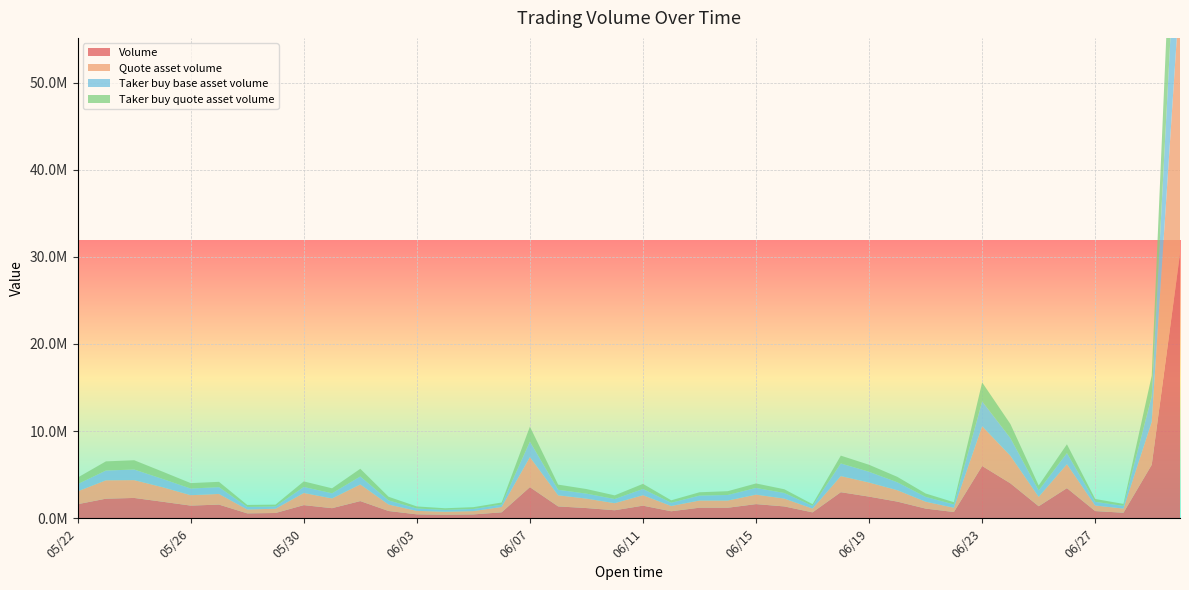

Reading left to right, extract all data points from this chart.

Volume: 05/22=1618058.5	05/23=2249199.0	05/24=2334849.0	05/25=1900789.3	05/26=1456514.4	05/27=1571358.8	05/28=563910.6	05/29=606113.5	05/30=1509421.8	05/31=1160595.8	06/01=1974173.9	06/02=836636.3	06/03=451158.1	06/04=405010.9	06/05=443870.0	06/06=684146.5	06/07=3573175.5	06/08=1361835.6	06/09=1173472.6	06/10=922800.0	06/11=1448162.0	06/12=805678.6	06/13=1213997.8	06/14=1210812.9	06/15=1626282.2	06/16=1361058.9	06/17=679944.9	06/18=2994390.9	06/19=2486542.6	06/20=1913372.5	06/21=1112383.8	06/22=719898.4	06/23=6001207.3	06/24=4010303.7	06/25=1382216.7	06/26=3458237.1	06/27=826143.4	06/28=638151.0	06/29=6138985.4	06/30=30363831.2
Quote asset volume: 05/22=1473429.8	05/23=2109495.8	05/24=2043399.5	05/25=1668583.2	05/26=1192904.7	05/27=1221762.9	05/28=445895.1	05/29=489562.3	05/30=1396297.2	05/31=1118424.8	06/01=1912431.9	06/02=743241.8	06/03=398502.1	06/04=351203.5	06/05=380109.9	06/06=618363.0	06/07=3447027.5	06/08=1274835.9	06/09=1086209.4	06/10=809789.2	06/11=1202221.6	06/12=606557.1	06/13=824540.4	06/14=825546.9	06/15=1088673.1	06/16=900763.6	06/17=436611.6	06/18=1848962.9	06/19=1615829.3	06/20=1309882.7	06/21=792789.0	06/22=489868.7	06/23=4555423.6	06/24=3163020.3	06/25=1078262.9	06/26=2748569.1	06/27=639118.5	06/28=478406.1	06/29=4929362.9	06/30=30452591.1
Taker buy base asset volume: 05/22=826820.0	05/23=1119847.5	05/24=1218071.9	05/25=953695.4	05/26=762624.3	05/27=781394.1	05/28=291523.0	05/29=260547.4	05/30=688938.1	05/31=590971.6	06/01=910894.7	06/02=471436.1	06/03=270397.4	06/04=211300.9	06/05=243487.7	06/06=267031.1	06/07=1781447.7	06/08=633465.7	06/09=568631.7	06/10=477854.5	06/11=714154.3	06/12=371374.1	06/13=563308.7	06/14=637562.2	06/15=767794.9	06/16=643102.3	06/17=305464.9	06/18=1449732.8	06/19=1233685.7	06/20=908580.5	06/21=549937.9	06/22=377741.1	06/23=2858469.5	06/24=2030243.7	06/25=732374.2	06/26=1273840.6	06/27=422834.7	06/28=305230.3	06/29=2937129.8	06/30=15479494.3
Taker buy quote asset volume: 05/22=752224.6	05/23=1052612.5	05/24=1064994.5	05/25=835404.8	05/26=623367.9	05/27=607715.4	05/28=230314.9	05/29=210145.0	05/30=636554.9	05/31=568858.3	06/01=884263.8	06/02=417717.9	06/03=238801.3	06/04=183219.9	06/05=208201.5	06/06=240728.8	06/07=1713365.2	06/08=593295.9	06/09=526039.3	06/10=418970.0	06/11=586064.8	06/12=280472.5	06/13=383072.0	06/14=434715.3	06/15=514269.2	06/16=426639.8	06/17=196221.5	06/18=896506.8	06/19=803623.0	06/20=621923.8	06/21=391149.0	06/22=257298.5	06/23=2176588.8	06/24=1609127.3	06/25=571763.4	06/26=1008753.9	06/27=327775.2	06/28=228387.3	06/29=2356759.5	06/30=15576937.2